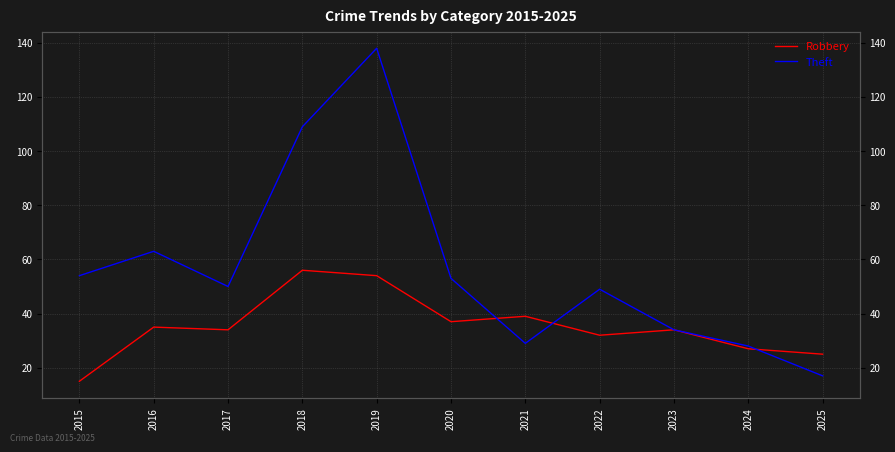

True or false: Theft has more than 0 points higher than both neighbors.

True